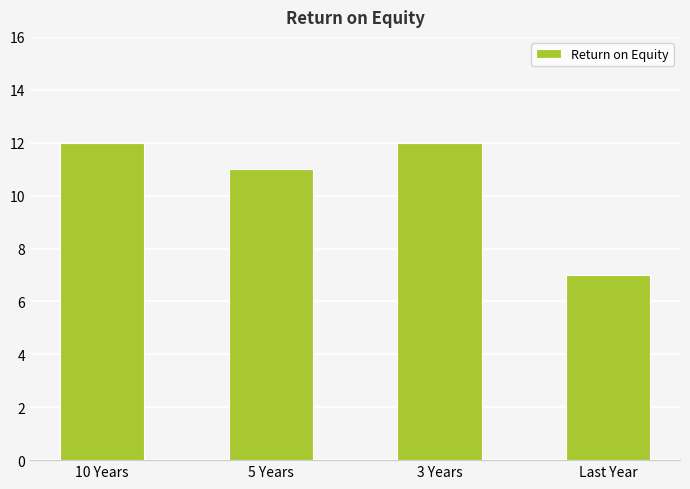

Approximately how many times larger is the value at Last Year compared to 10 Years?

0.6